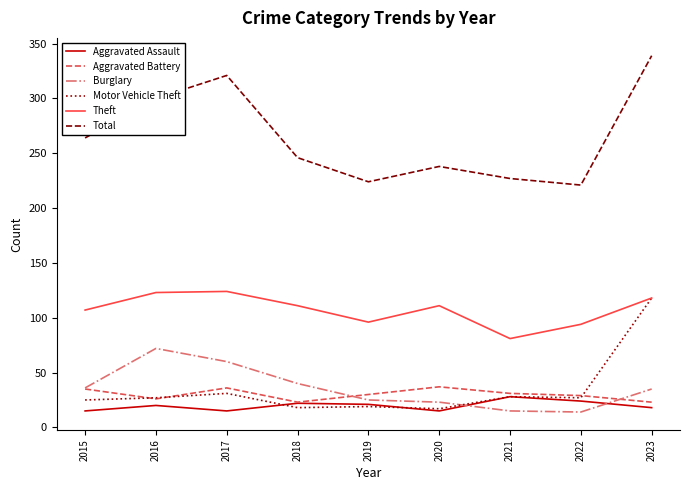

What is the difference between the second highest and second lowest values in the Theft series?

29